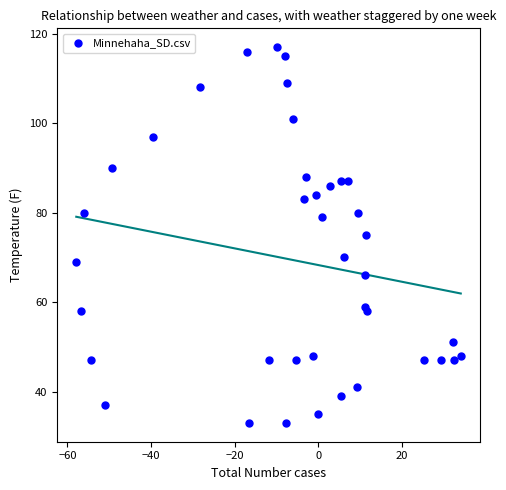

What is the range of Y values (max minus min)?

84